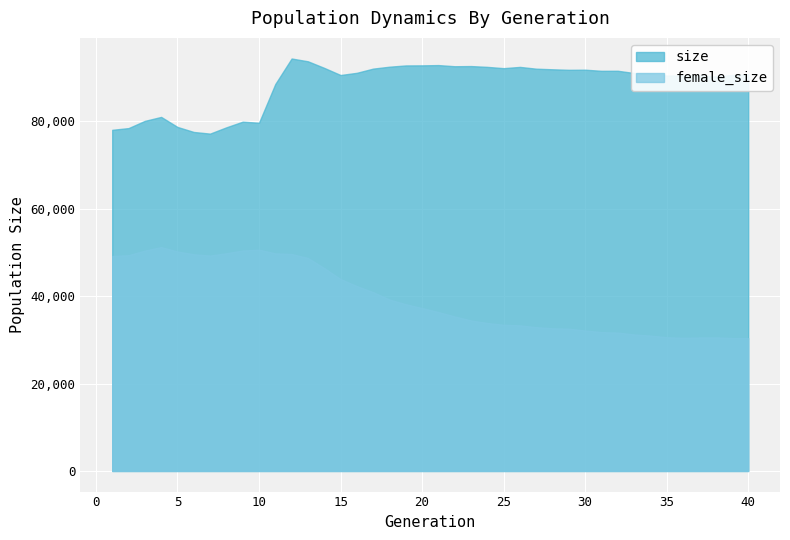

Which series has the largest range (max minus min)?

female_size